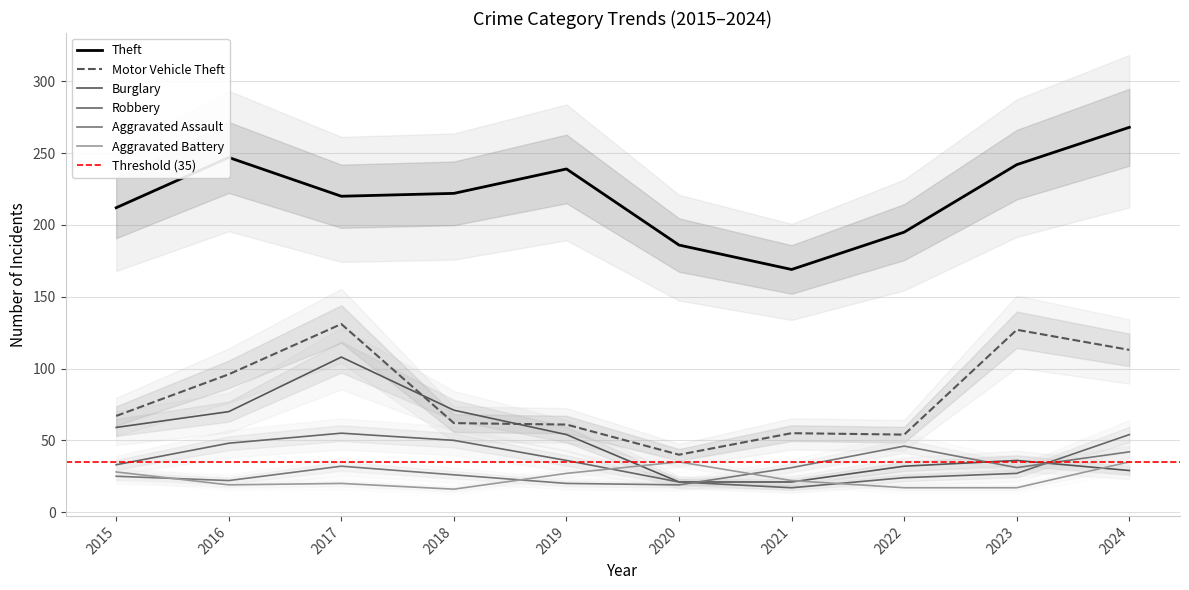

After their last crossing, which series has the higher values: Aggravated Assault or Aggravated Battery?

Aggravated Assault